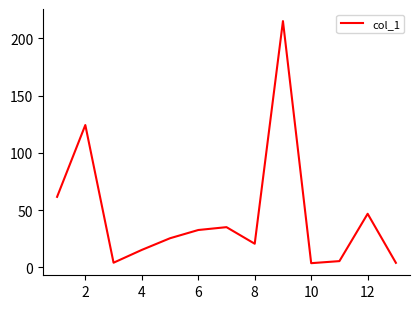

What is the difference between the maximum and minimum values?

211.7